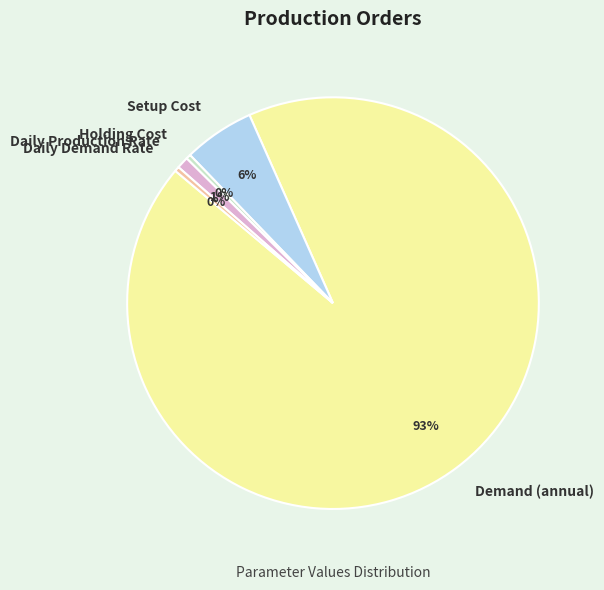

True or false: Daily Demand Rate accounts for 0% of the total.

True